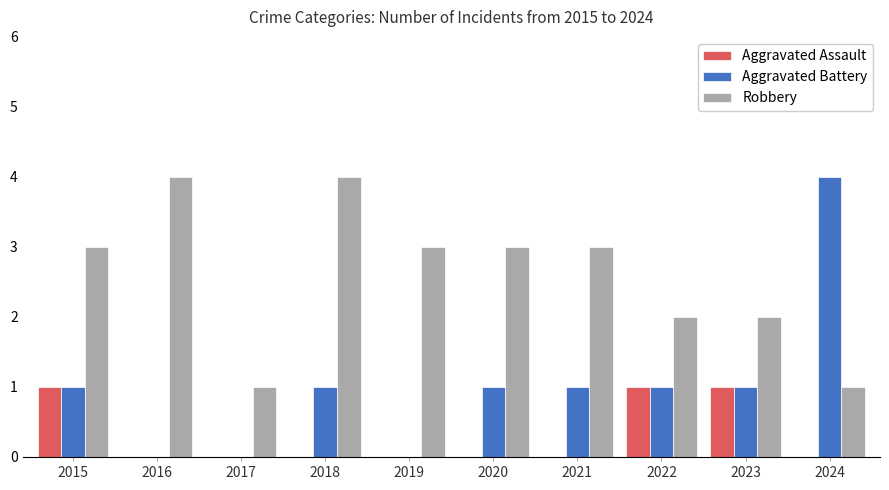

What is the sum of all Aggravated Battery values?

10